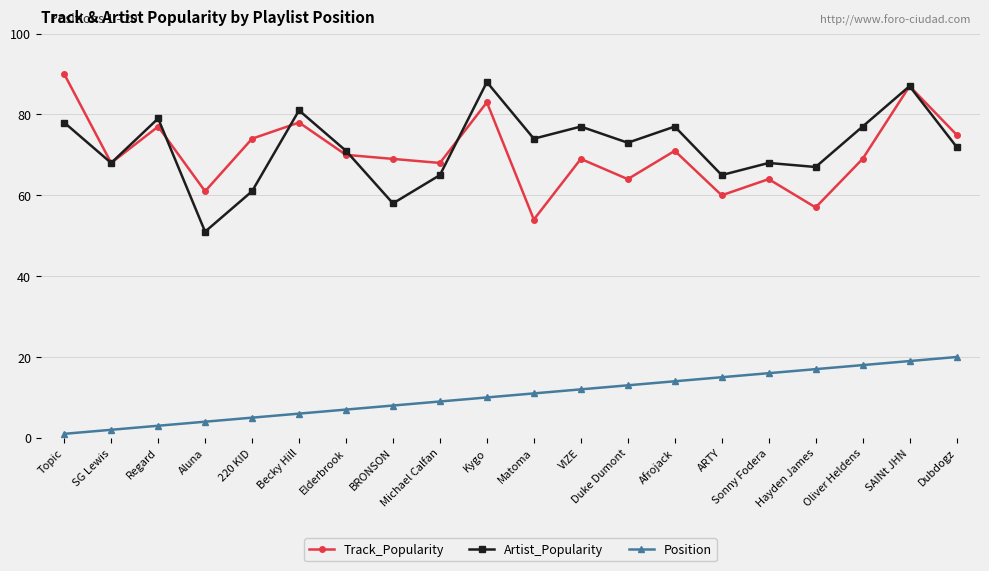

The value of Artist_Popularity at SG Lewis is 95. True or false?

False